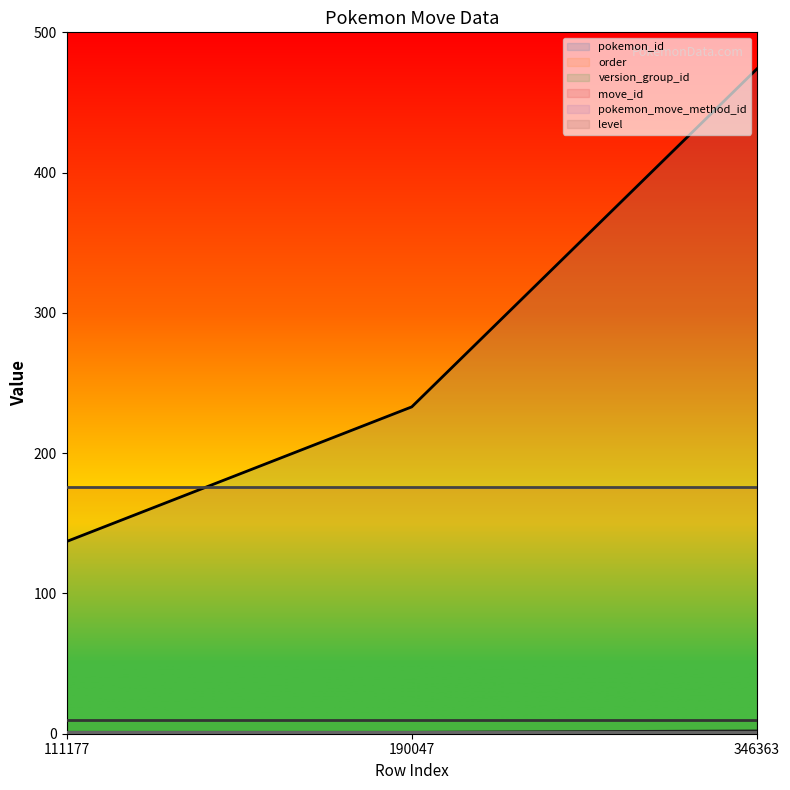

What is the total value across all series at 346363?

664